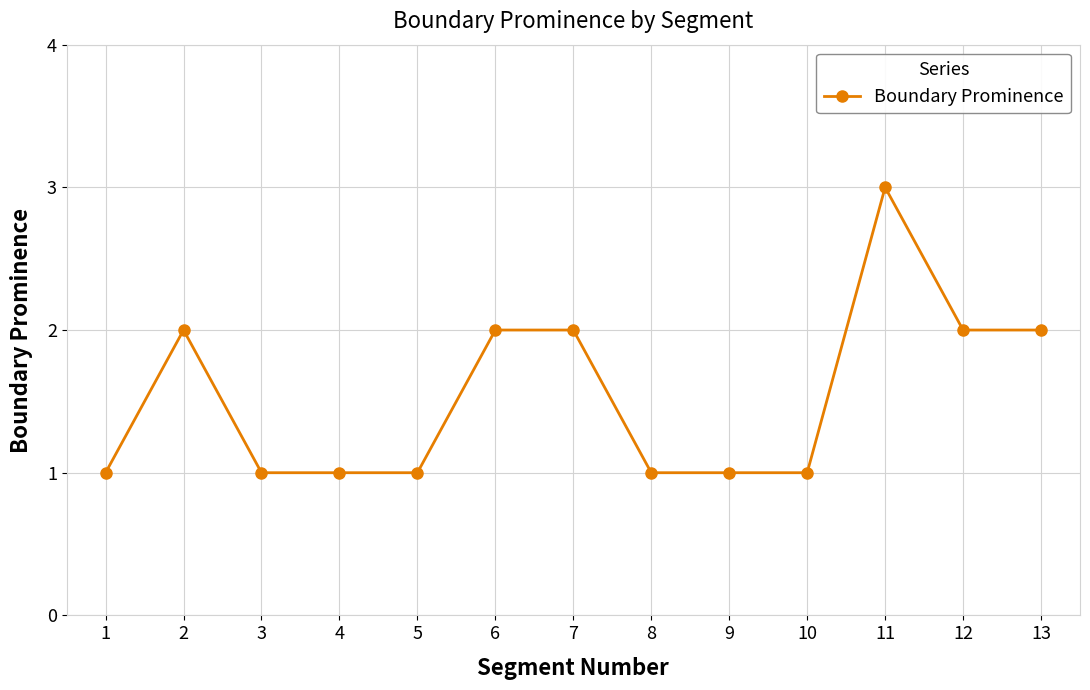

What is the sum of all values?

20